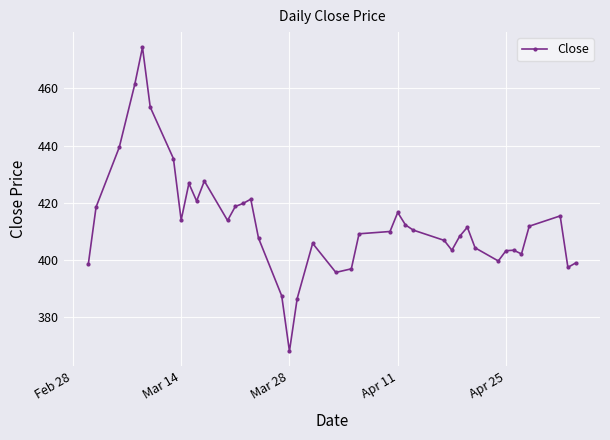

What is the sum of all values?

16518.1